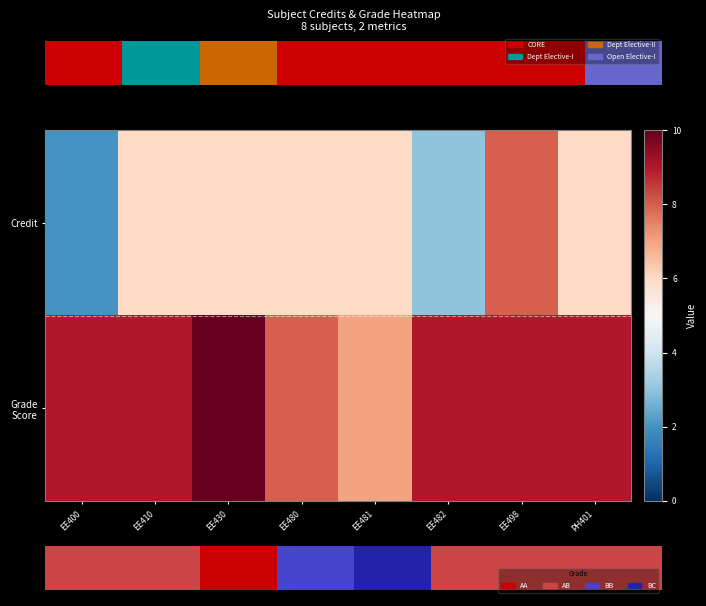

The Grade Score series shows 9 at PH401. True or false?

True